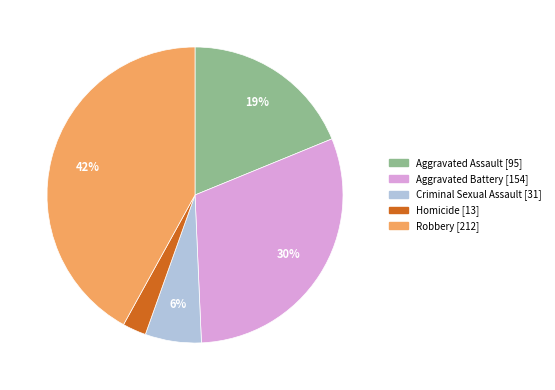

To the nearest percent, what portion does Robbery represent?

42%